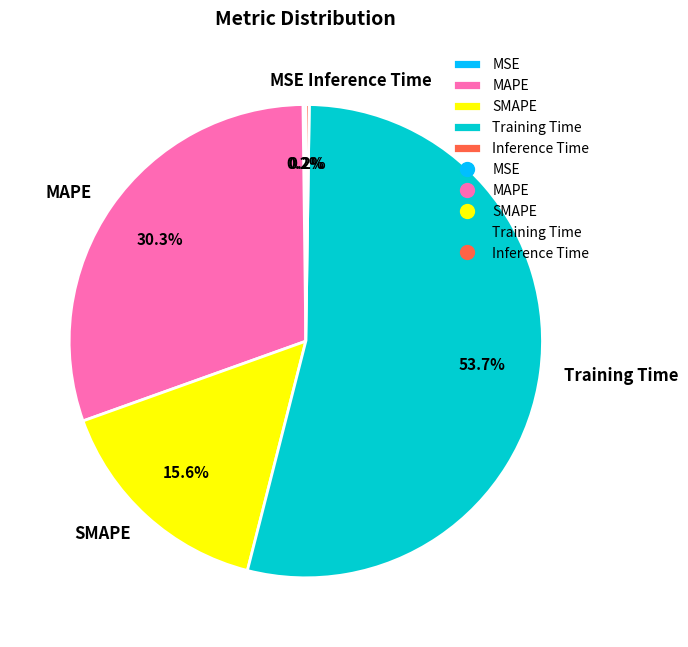

What is the largest slice in the pie chart?

Training Time